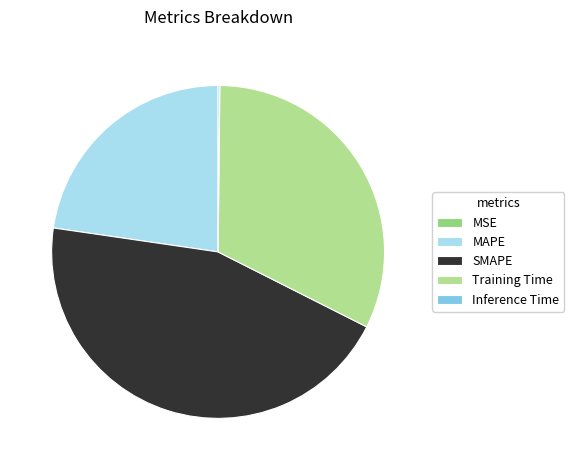

Which slice is the largest?

SMAPE